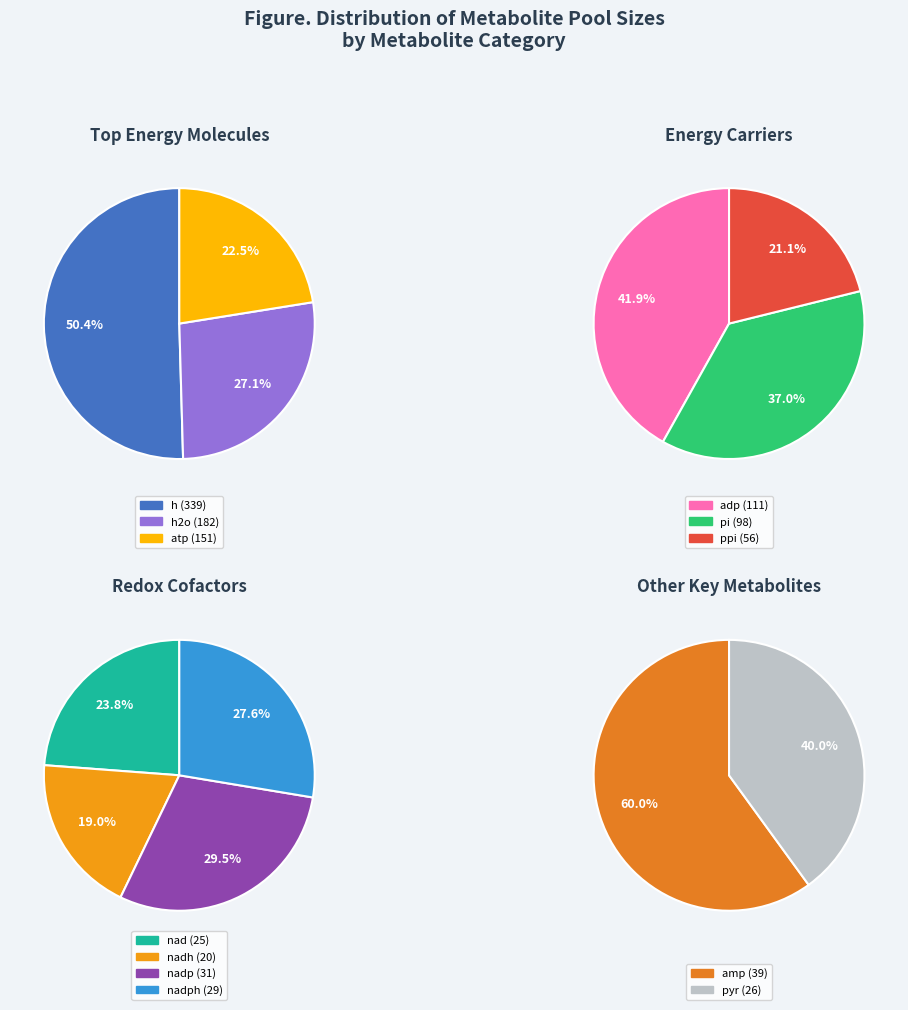

Which category has the biggest portion of the pie?

h